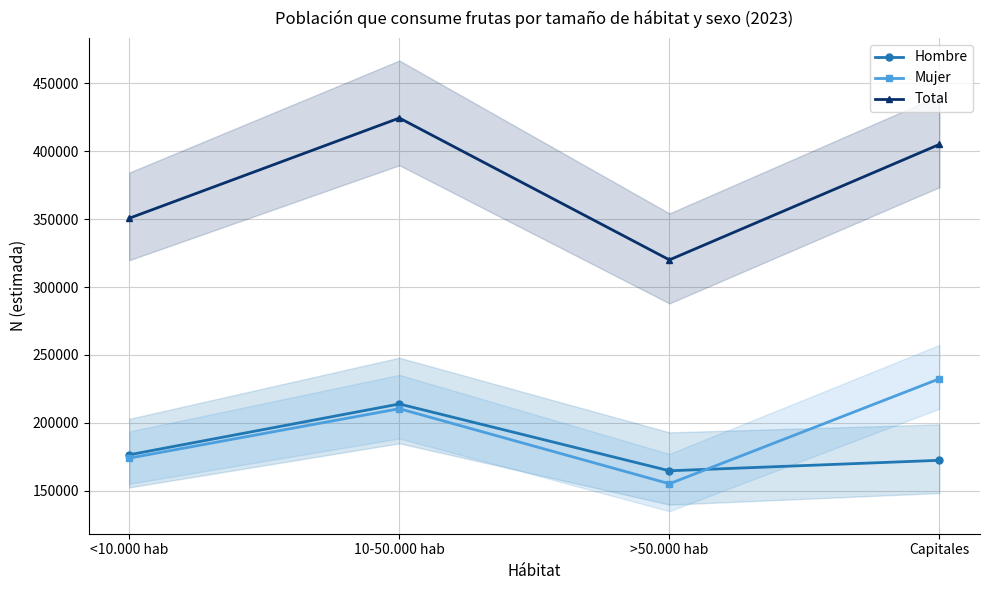

At which category is the sum across all series the highest?

10-50.000 hab